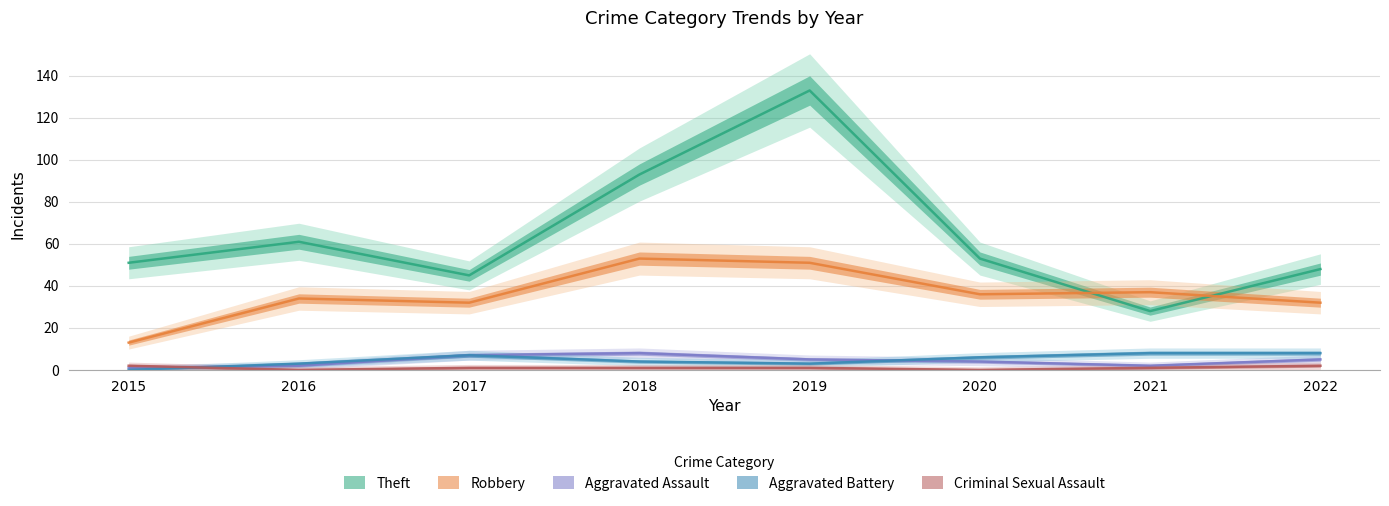

How many positive values does the Criminal Sexual Assault series have?

6